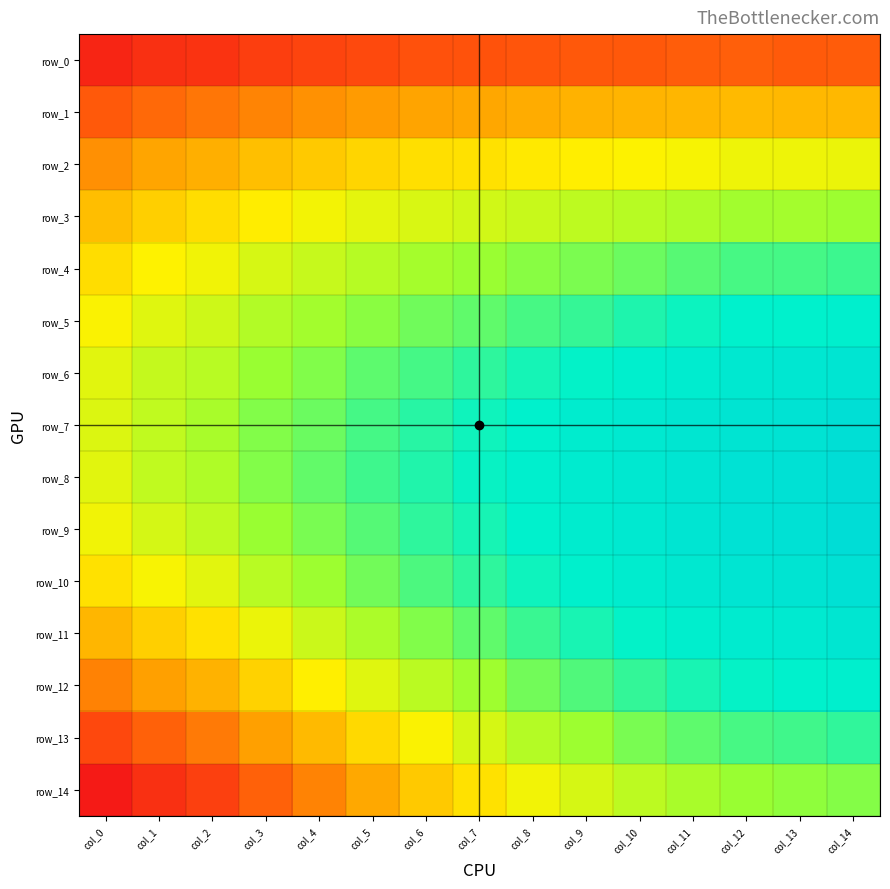

Rank the series at col_13 from lowest to highest value.

row_0, row_1, row_2, row_3, row_14, row_4, row_13, row_5, row_12, row_11, row_6, row_10, row_7, row_8, row_9